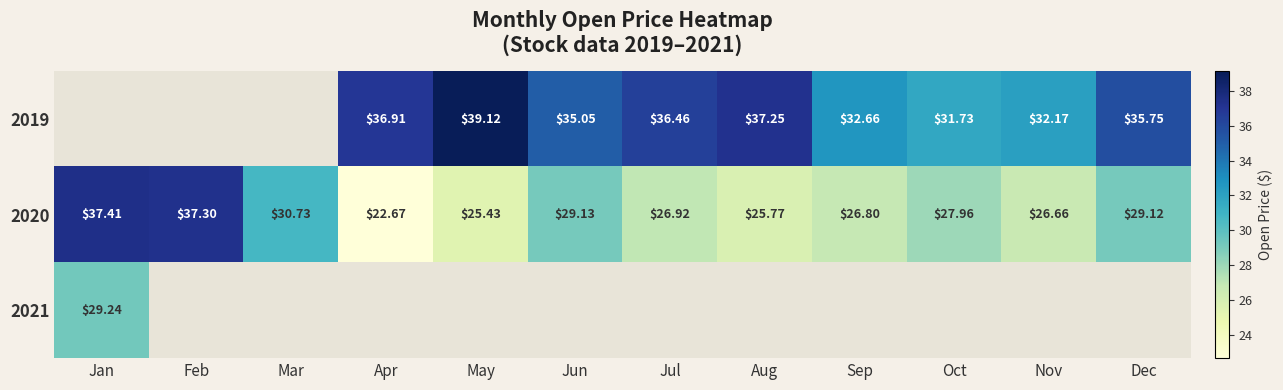

At which label is 2020 closest to 30?

Mar